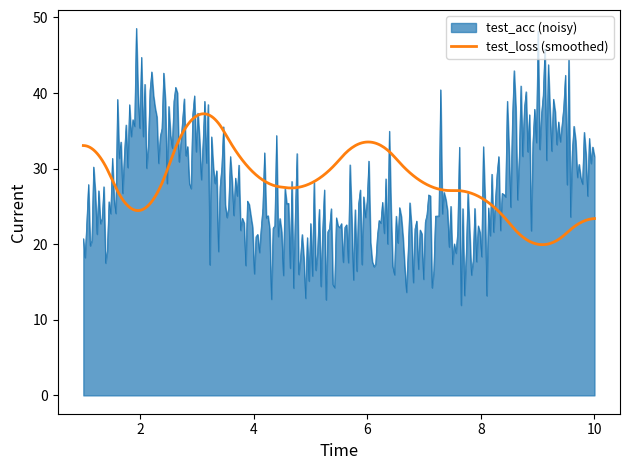

Which series has the widest spread of values?

test_acc (noisy)